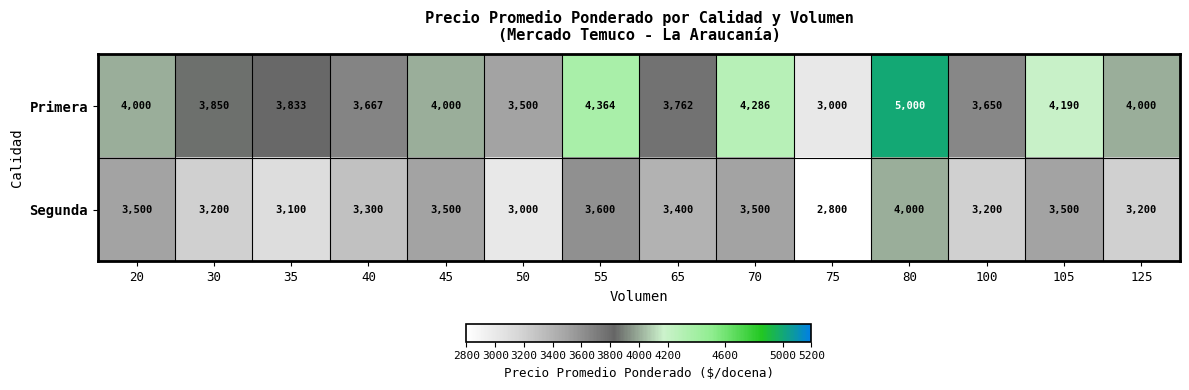

The Primera series shows 3000 at 75. True or false?

True